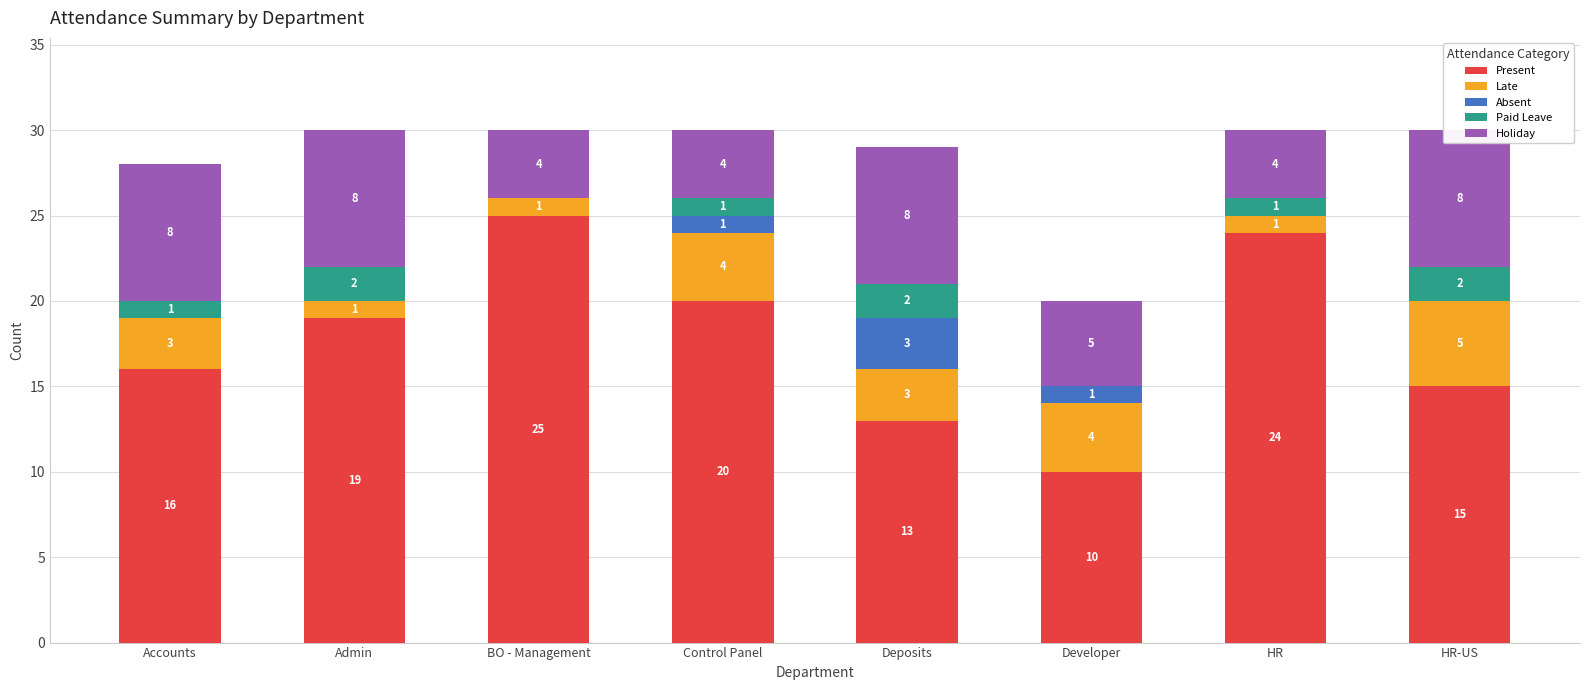

What is the sum of all Late values?

22